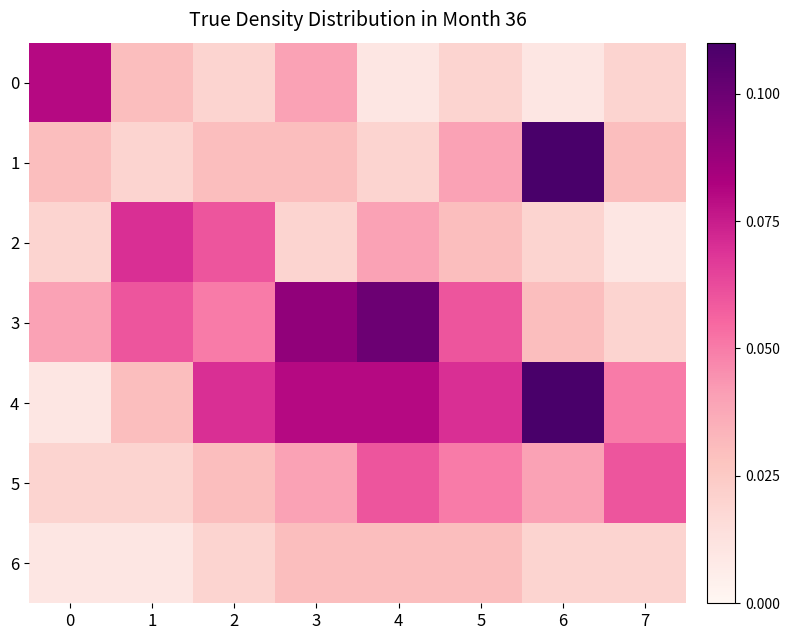

What is the difference between the highest and lowest values at 3?

0.1